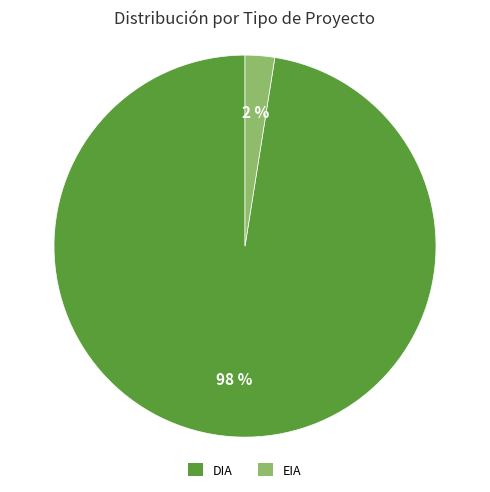

Rank the categories by value from highest to lowest.

DIA, EIA